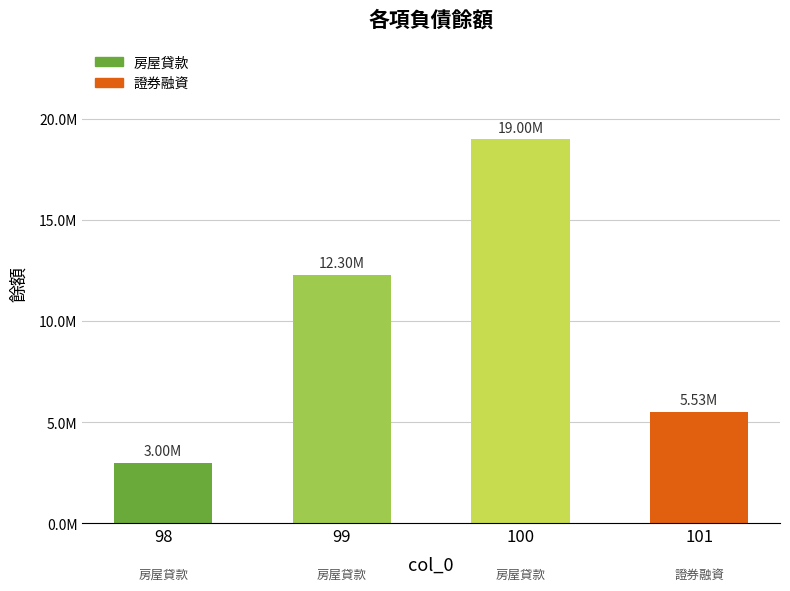

Are the bars horizontal?

No